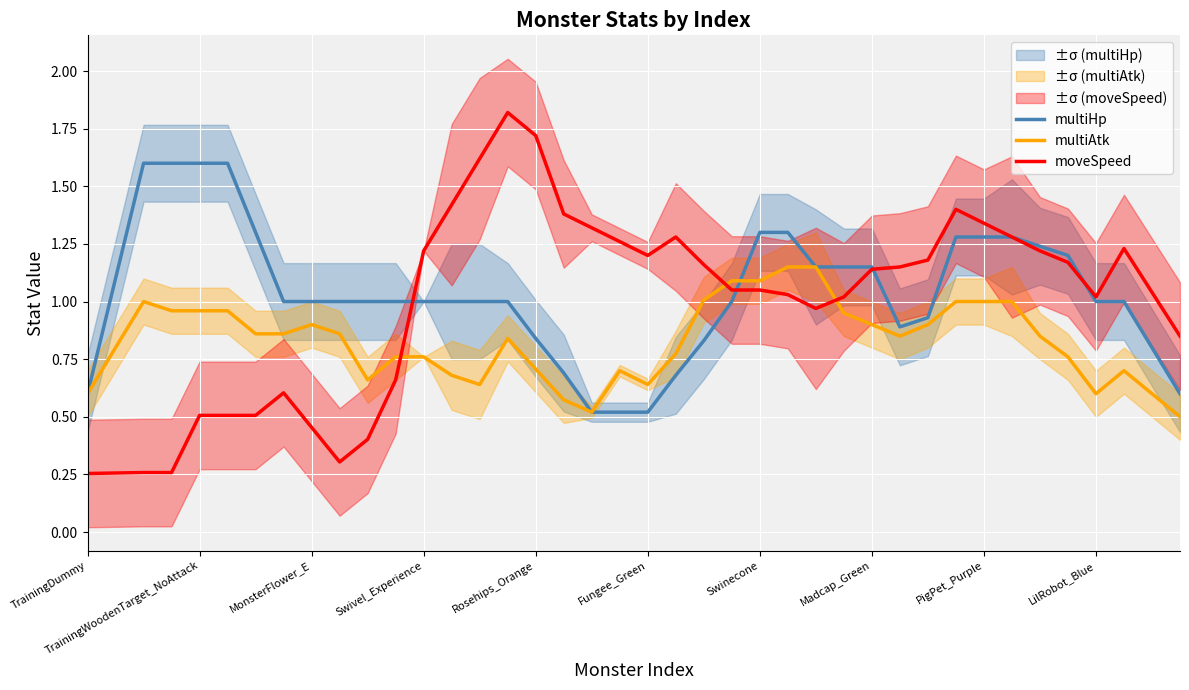

Rank the series by their maximum value, from highest to lowest.

moveSpeed, multiHp, multiAtk